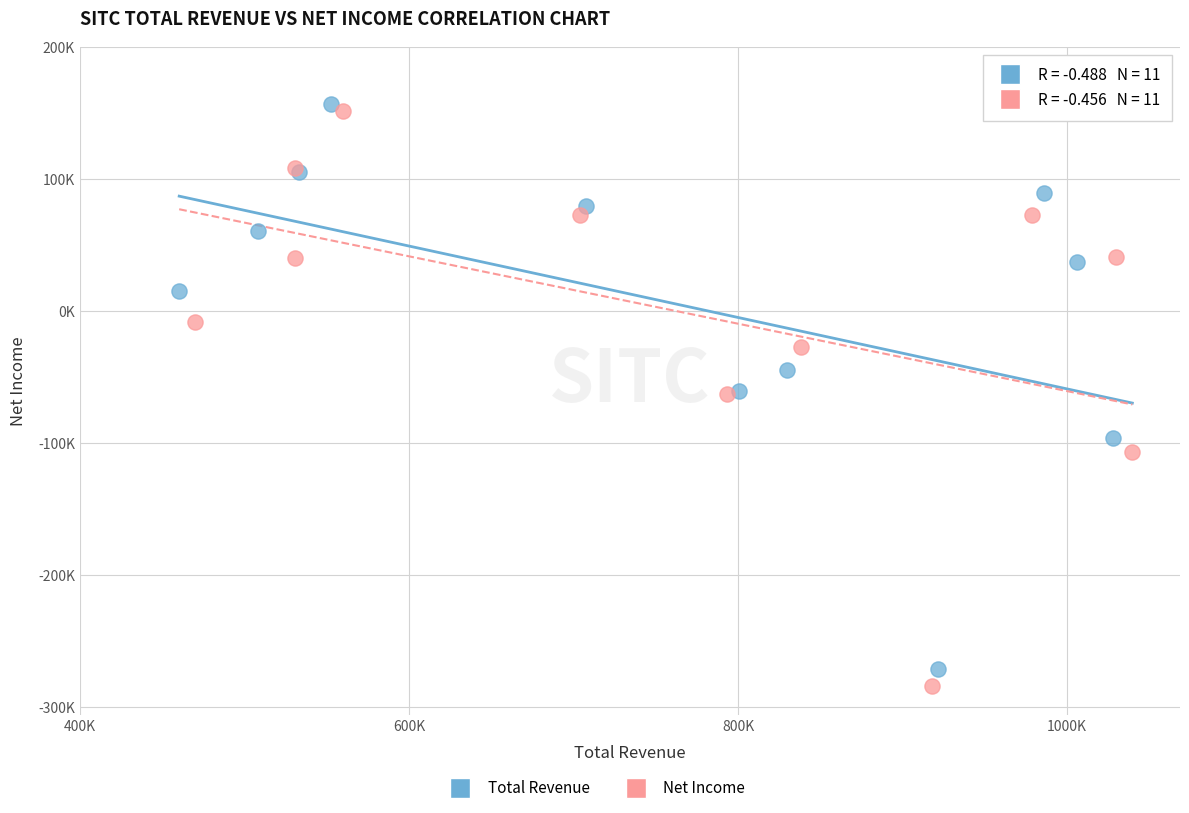

Which series has the largest Y range (max minus min)?

Net Income